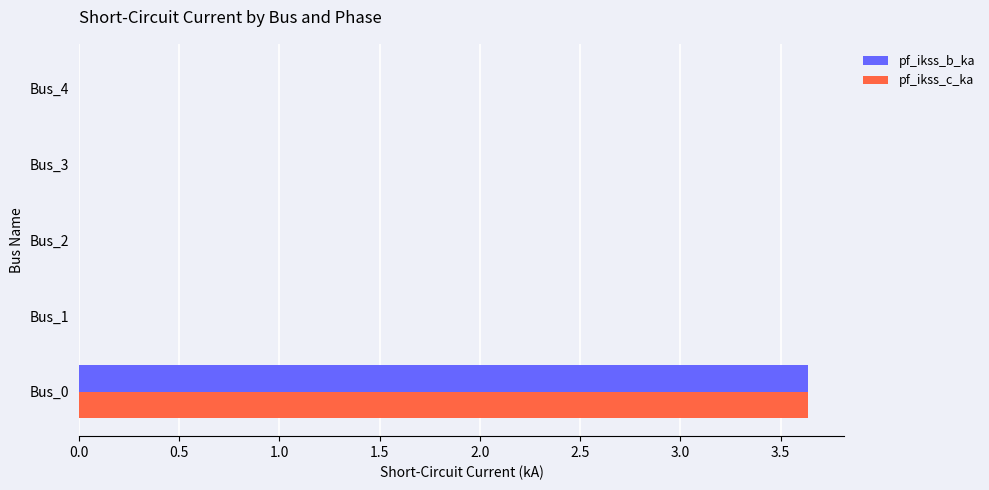

The value of pf_ikss_b_ka at Bus_0 is 1.1. True or false?

False